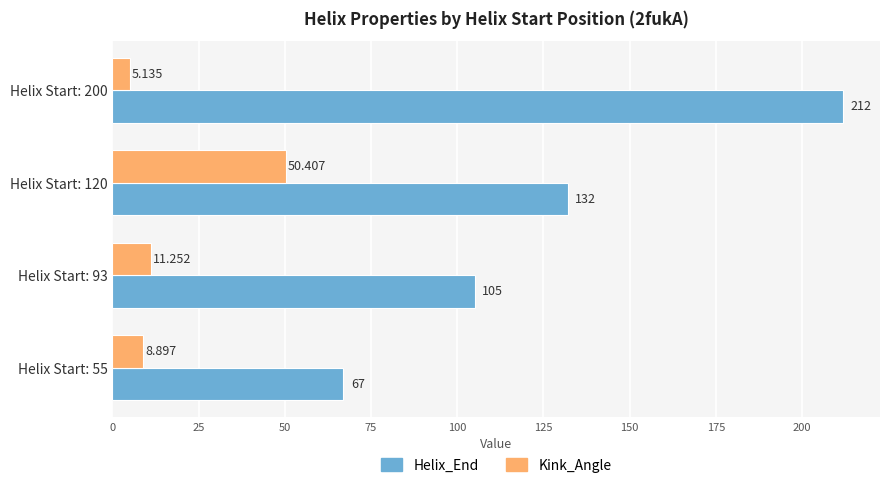

List the series in order of their overall mean, highest first.

Helix_End, Kink_Angle